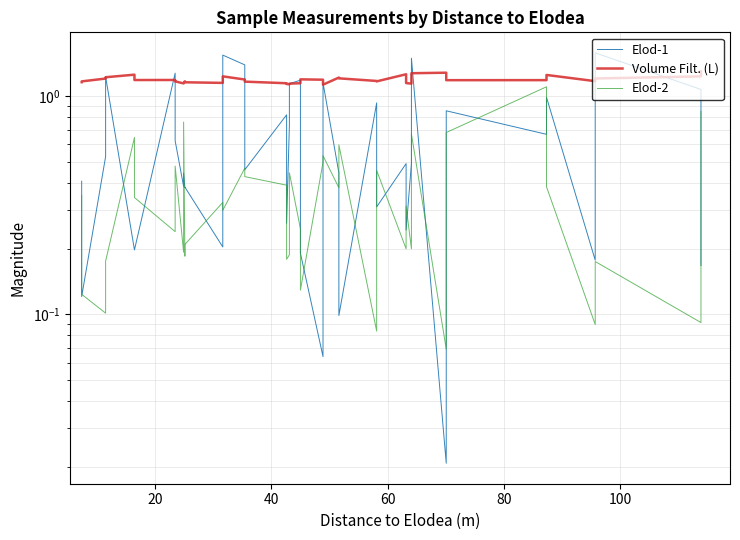

Is this an area chart (filled region under the line)?

No